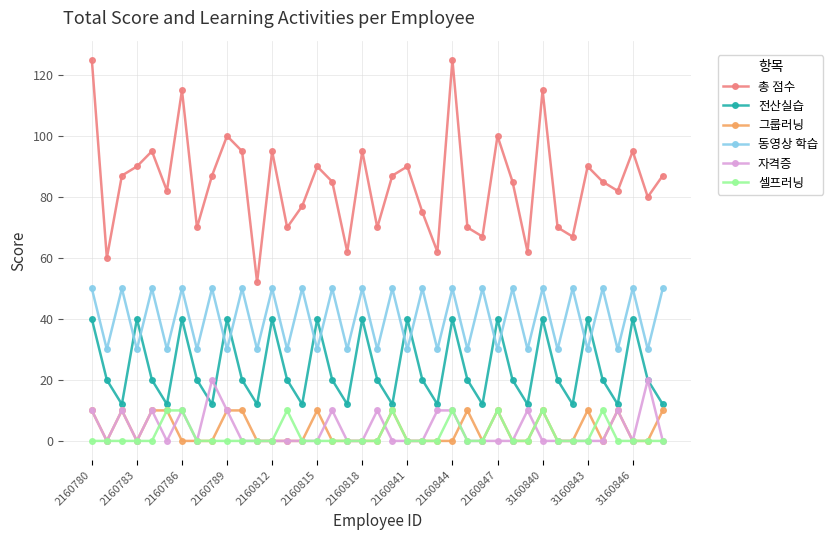

What is the difference between the maximum and minimum values in the 셀프러닝 series?

10